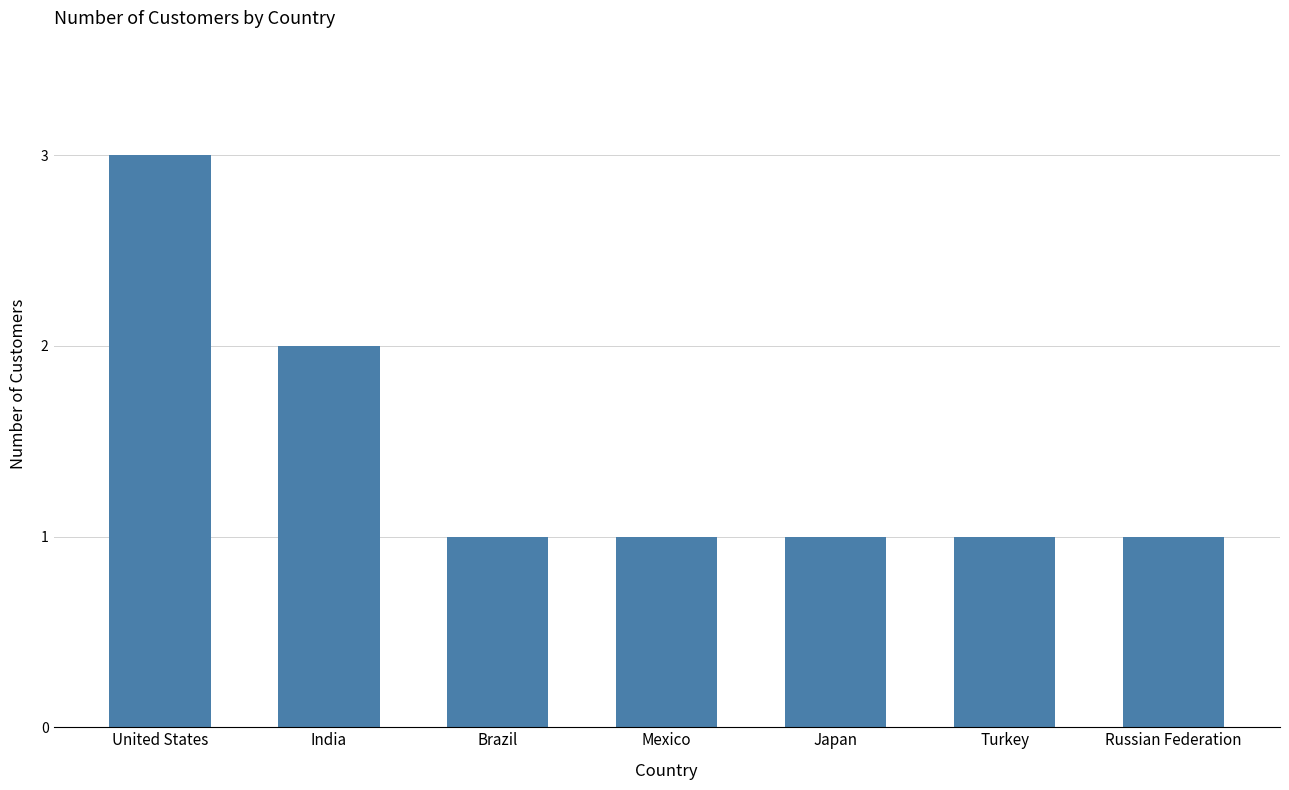

What is the approximate value at Brazil?

1